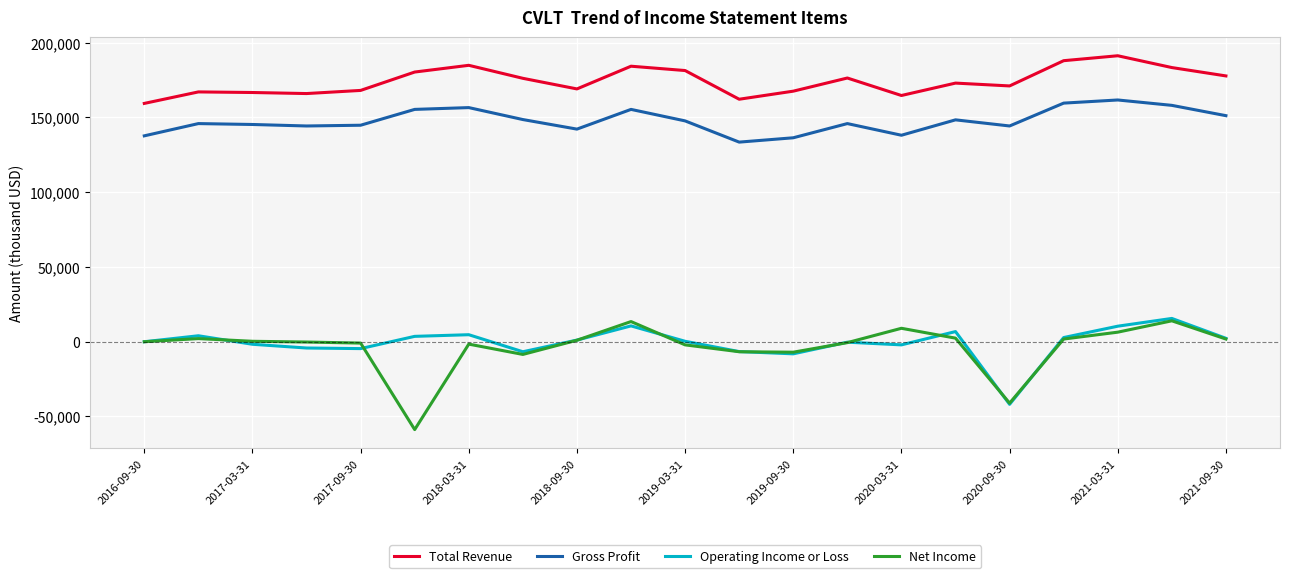

What is the highest value of the Net Income series?

13900